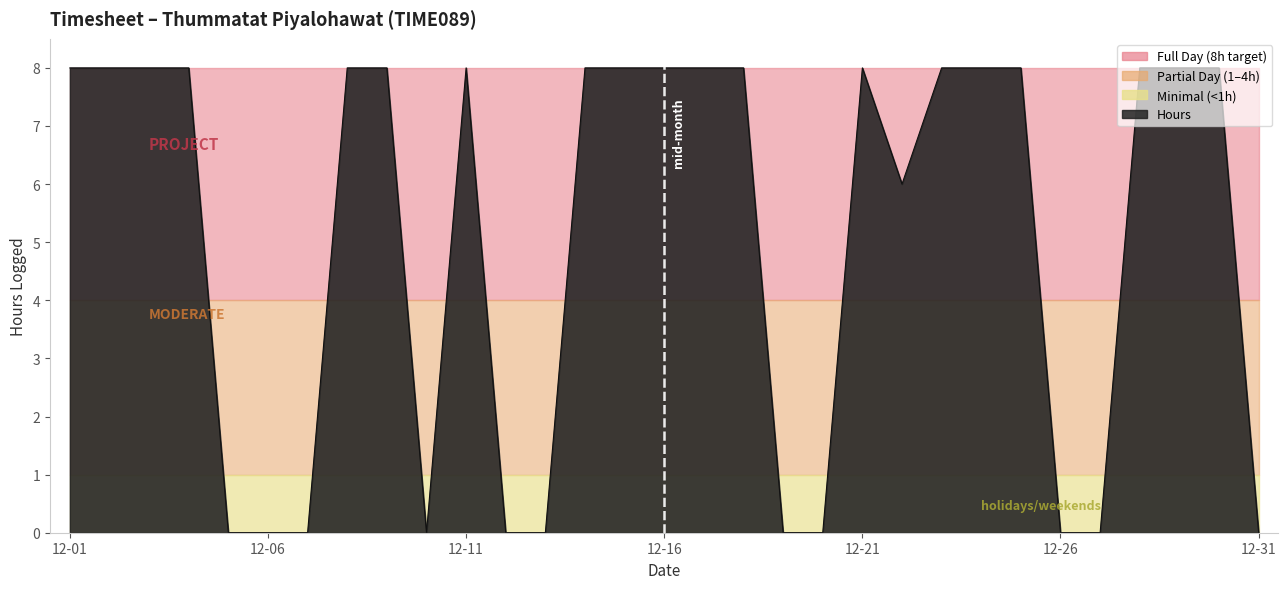

Which has a higher value, 2020-12-08 or 2020-12-02?

2020-12-08